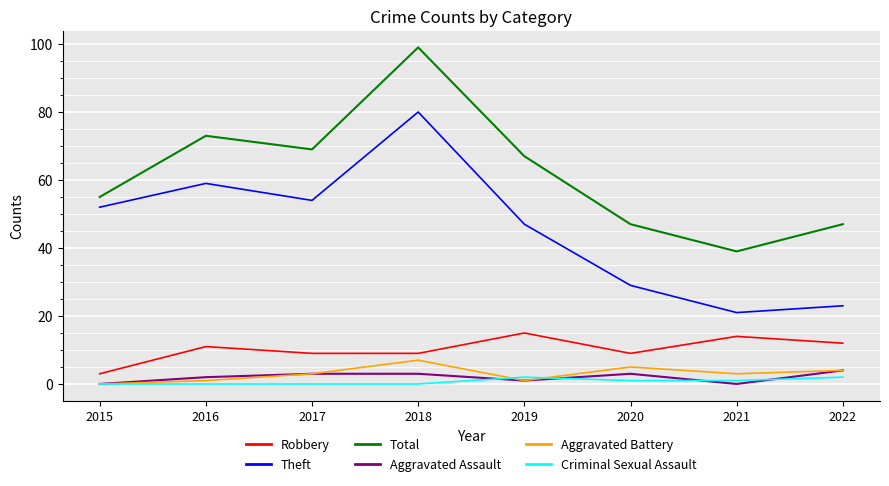

Which series changed the most between 2015 and 2017?

Total